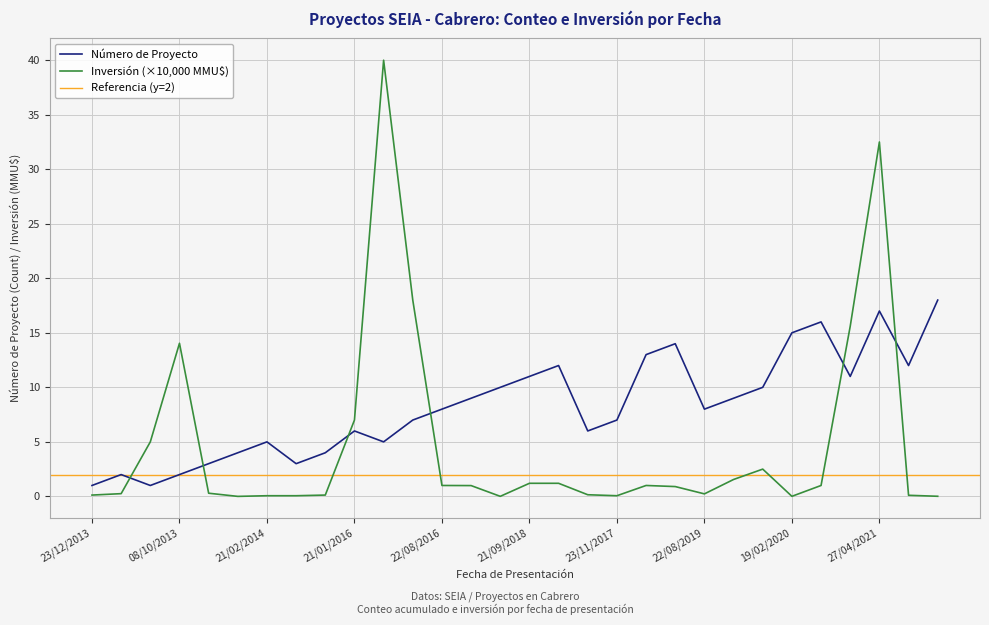

Reading left to right, extract all data points from this chart.

Count: 1.0	2.0	1.0	2.0	3.0	4.0	5.0	3.0	4.0	6.0	5.0	7.0	8.0	9.0	10.0	11.0	12.0	6.0	7.0	13.0	14.0	8.0	9.0	10.0	15.0	16.0	11.0	17.0	12.0	18.0
Inversión(MMU$): 0.1	0.2	5.0	14.0	0.3	0.0	0.1	0.1	0.1	7.0	40.0	18.0	1.0	1.0	0.0	1.2	1.2	0.1	0.1	1.0	0.9	0.2	1.6	2.5	0.0	1.0	15.6	32.5	0.1	0.0